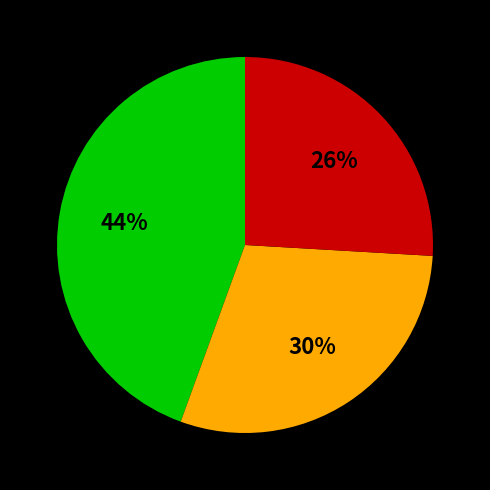

Is there any slice that represents more than half of the pie?

No